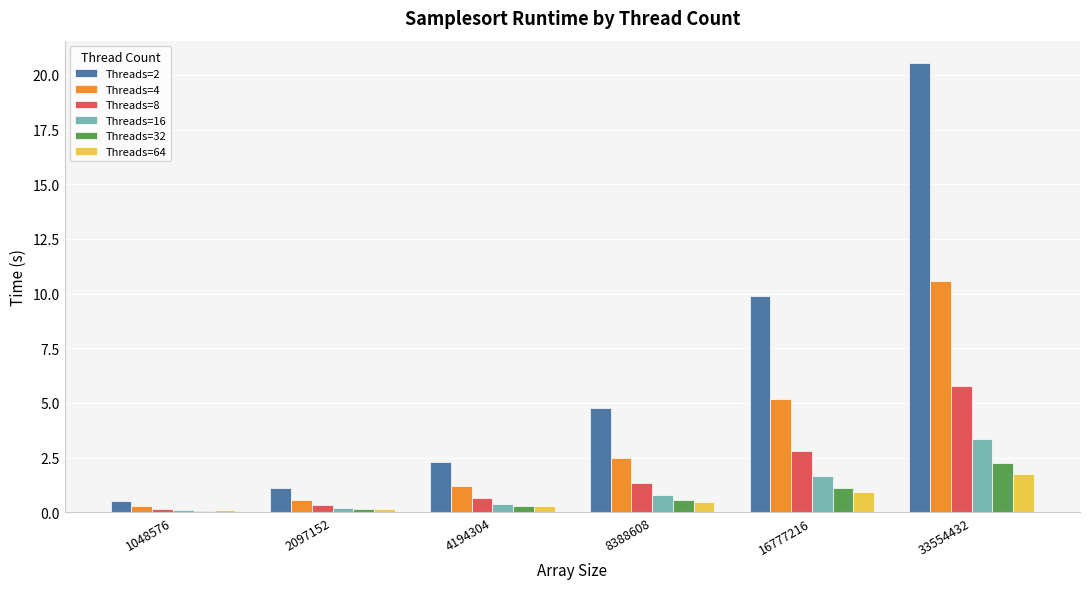

What is the difference between the Threads=32 values at 8388608 and 16777216?

0.6